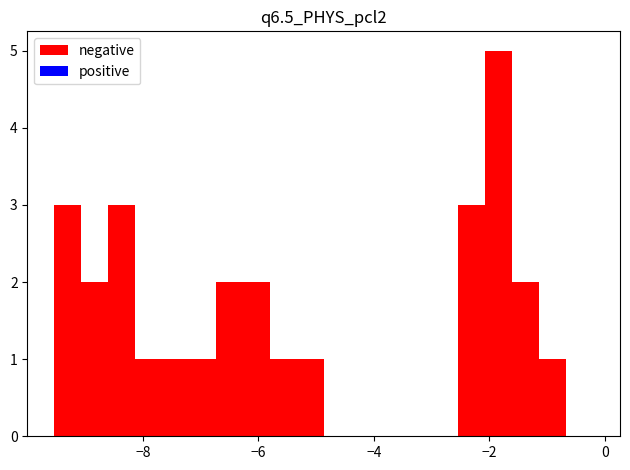

Read against the x-axis, roughly where is the centre of the tallest bar?

-1.8